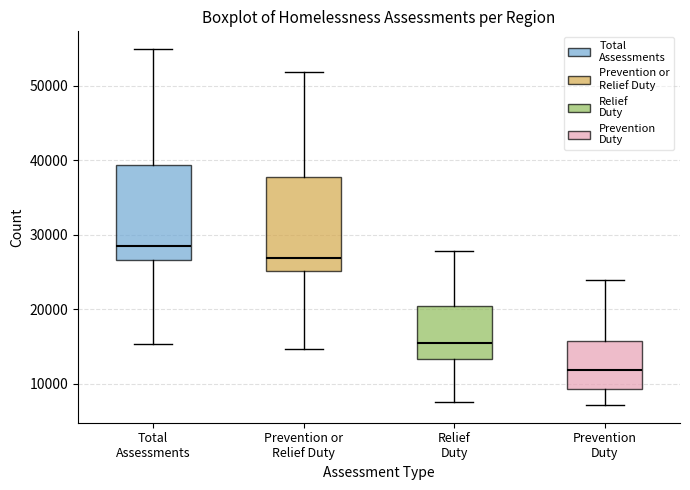

Reading left to right, transcribe this box plot: for each box, give where its median line is, the range the box spans, and where its two whiskers end, as read against the y-axis. The values are not printed on the chart, so give them approximately, as read against the axis.

Total Assessments: median 28000, box 27000 to 39000, whiskers 15000 to 55000
Prevention or Relief Duty: median 27000, box 25000 to 38000, whiskers 15000 to 52000
Relief Duty: median 16000, box 13000 to 20000, whiskers 8000 to 28000
Prevention Duty: median 12000, box 9000 to 16000, whiskers 7000 to 24000